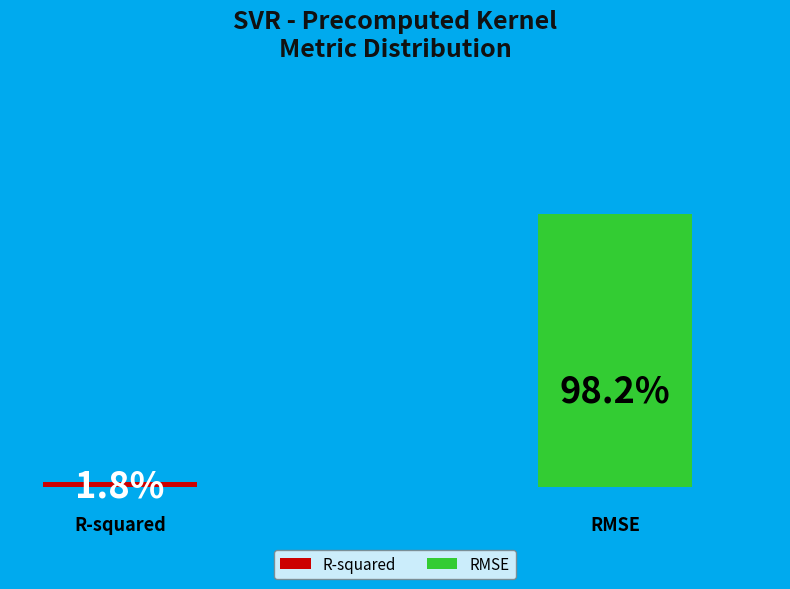

To the nearest percent, what portion does RMSE represent?

98%